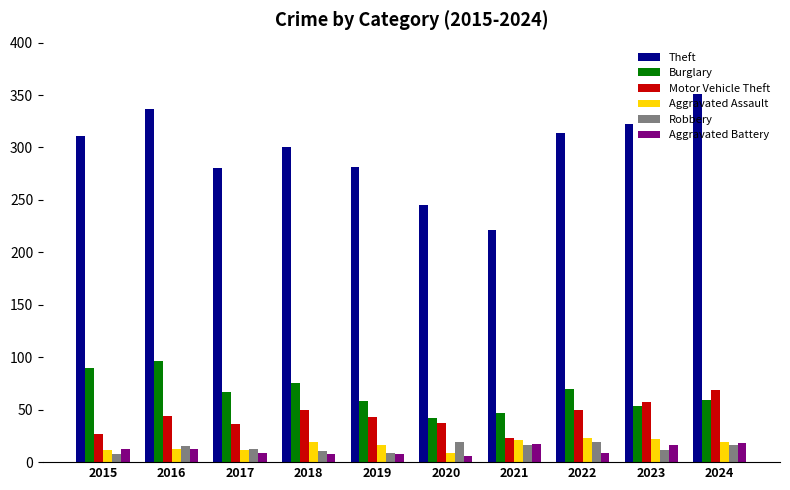

What is the difference between the maximum and second lowest values in the Theft series?

106